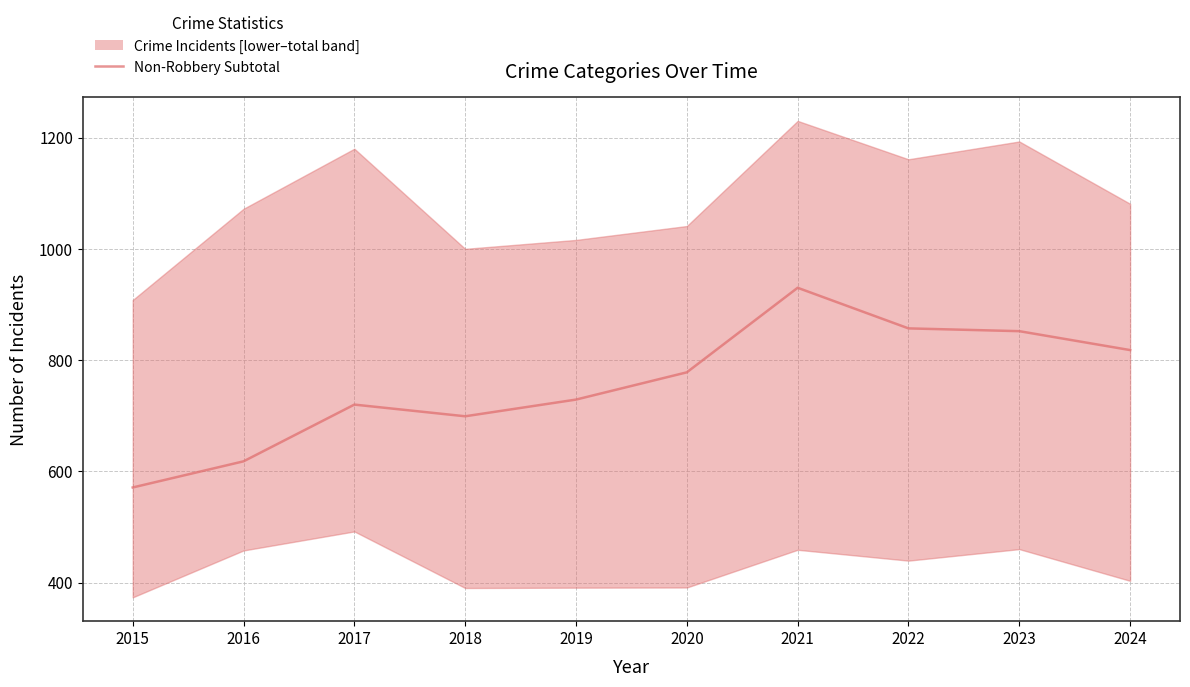

What is the value of the 10th point from the left?

818